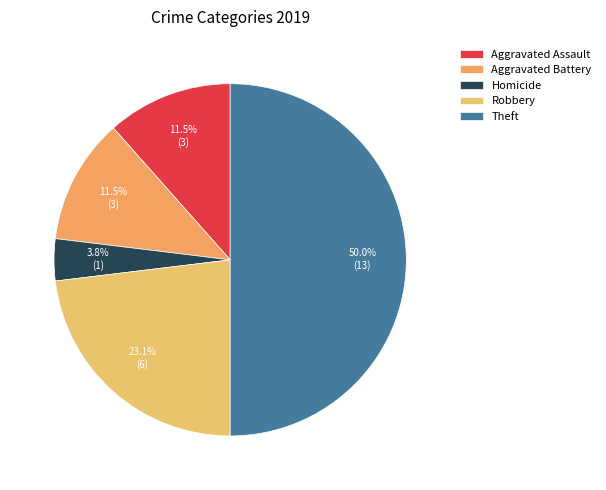

True or false: Homicide accounts for 1% of the total.

False